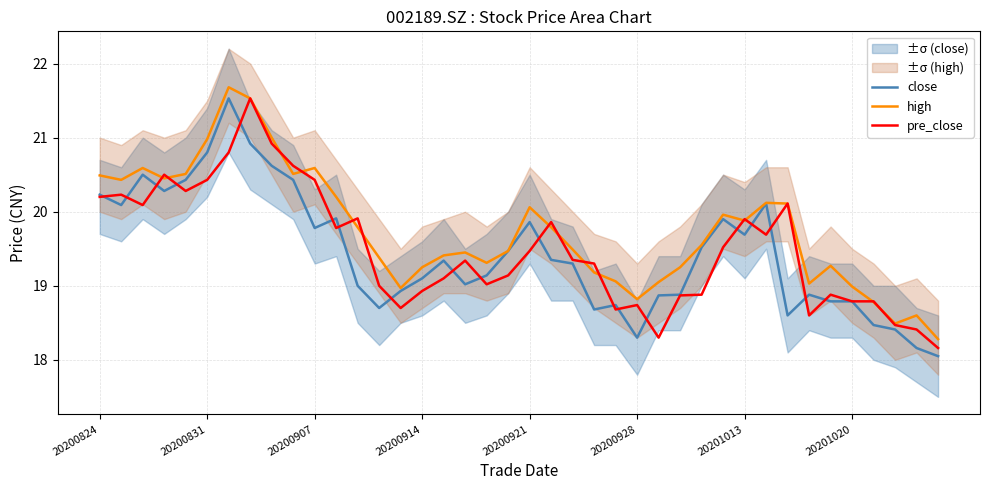

What is the maximum value for pre_close?

21.5